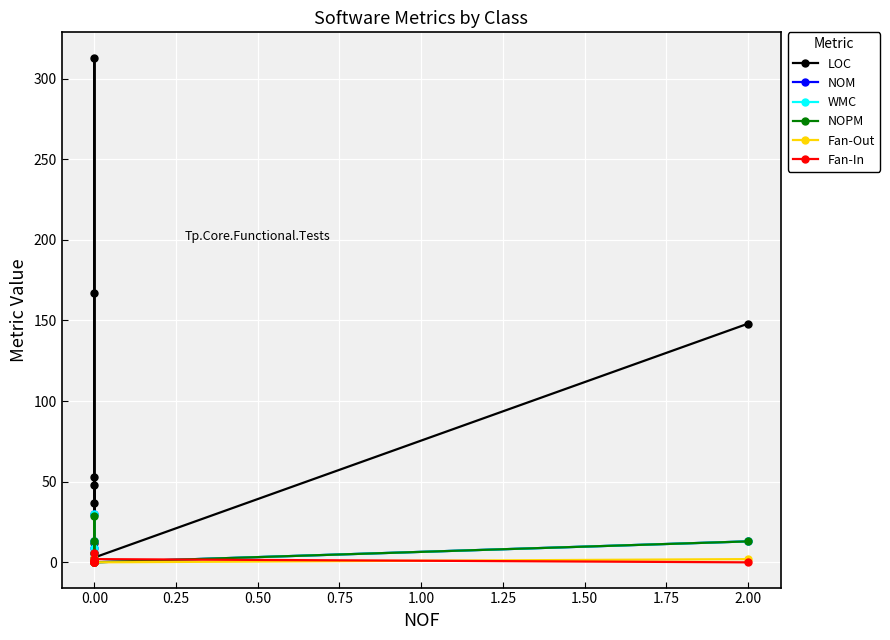

What is the highest value of the NOM series?

30